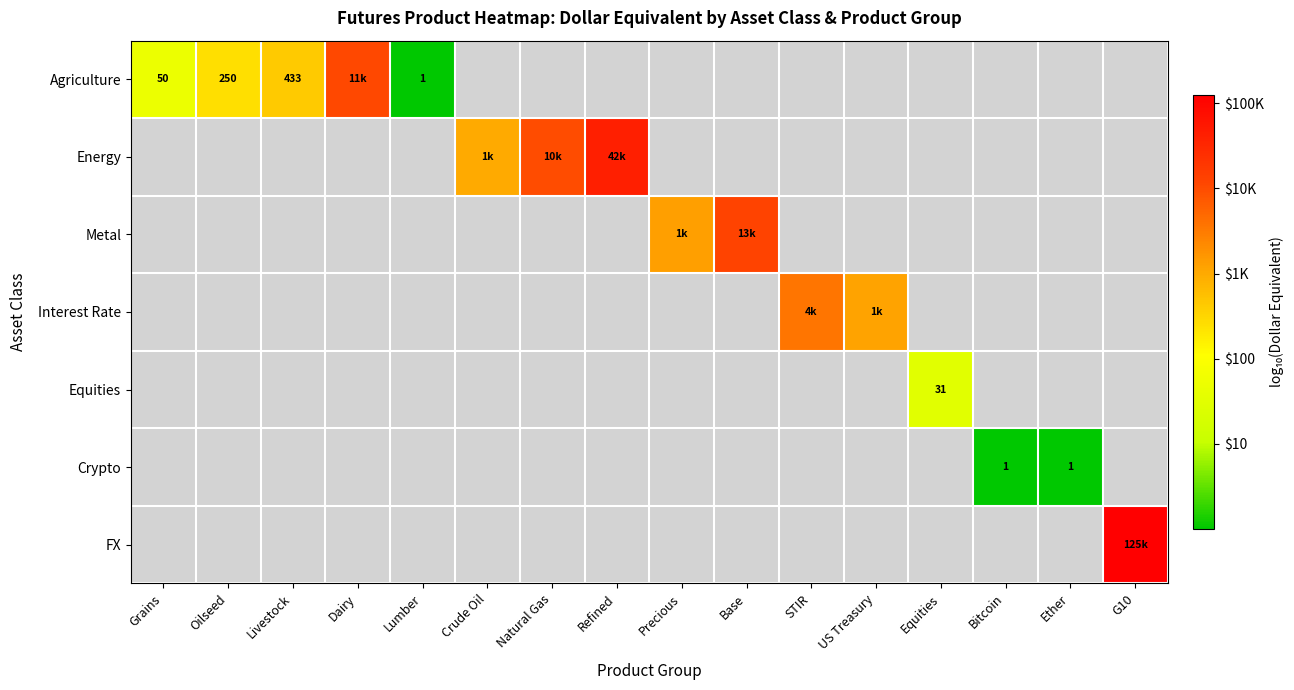

How many values in Interest Rate are above zero?

2